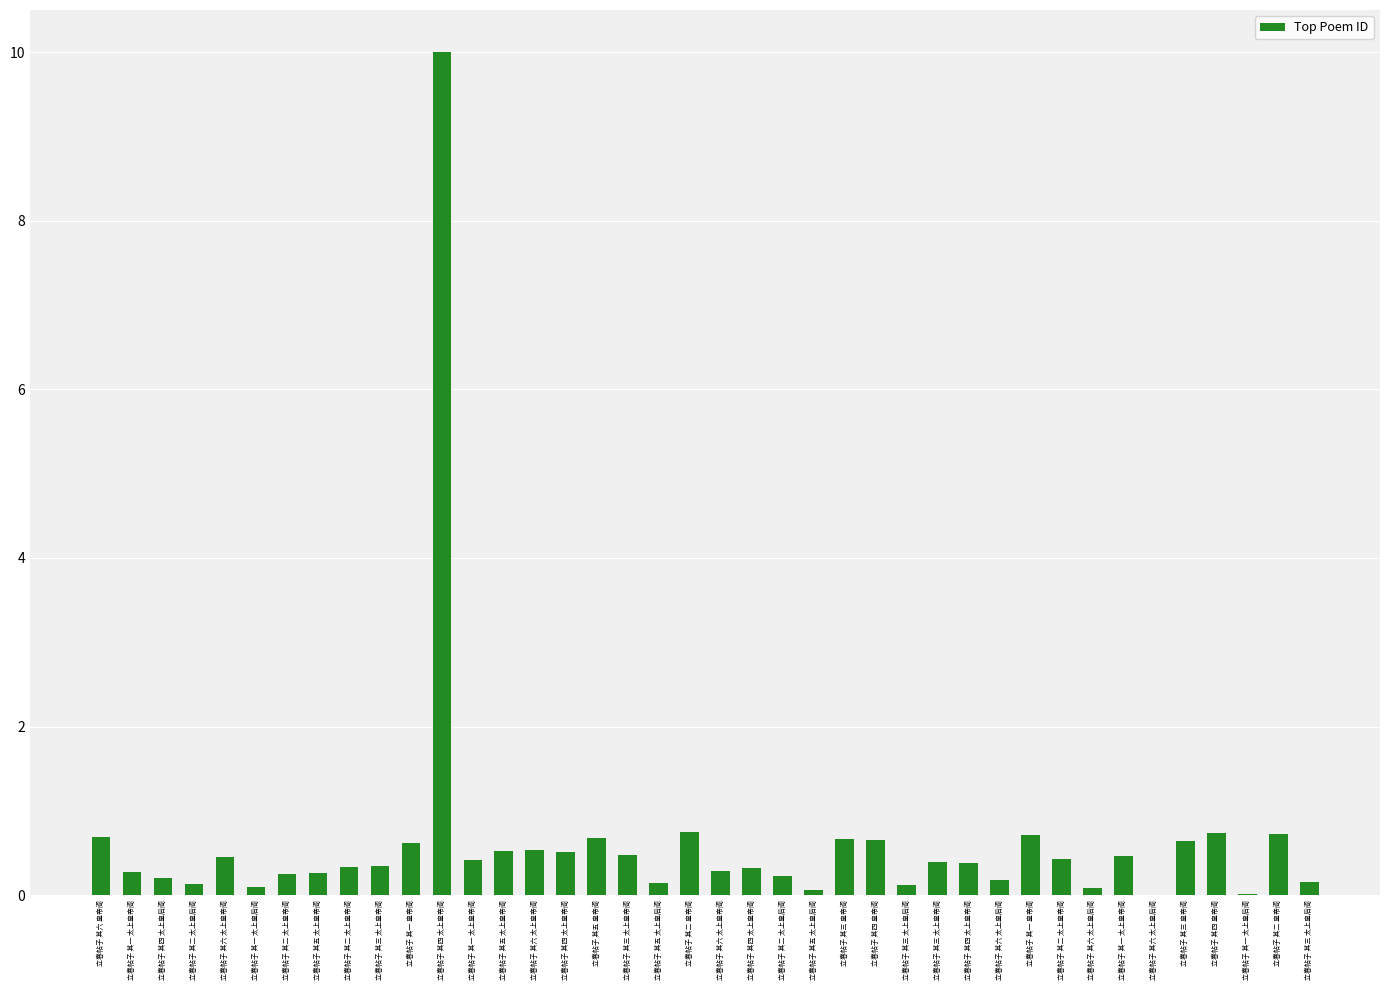

What is the difference between the maximum and minimum values?

10.0